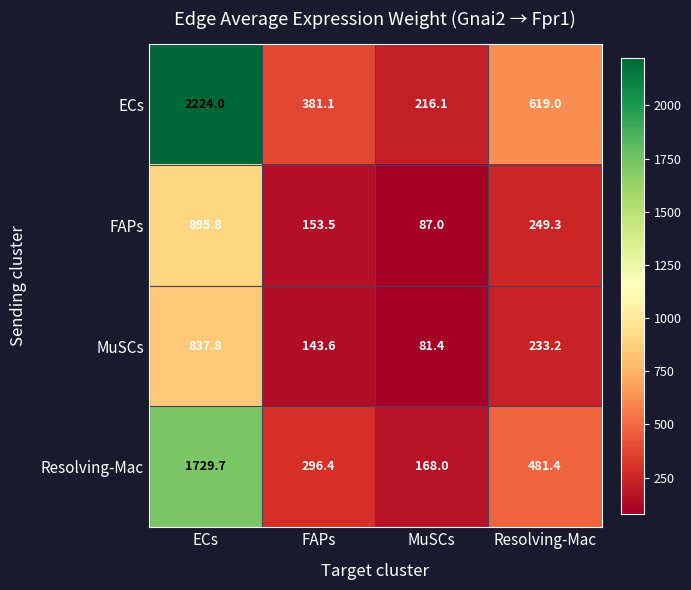

How many values in the ECs series are below 619?

2